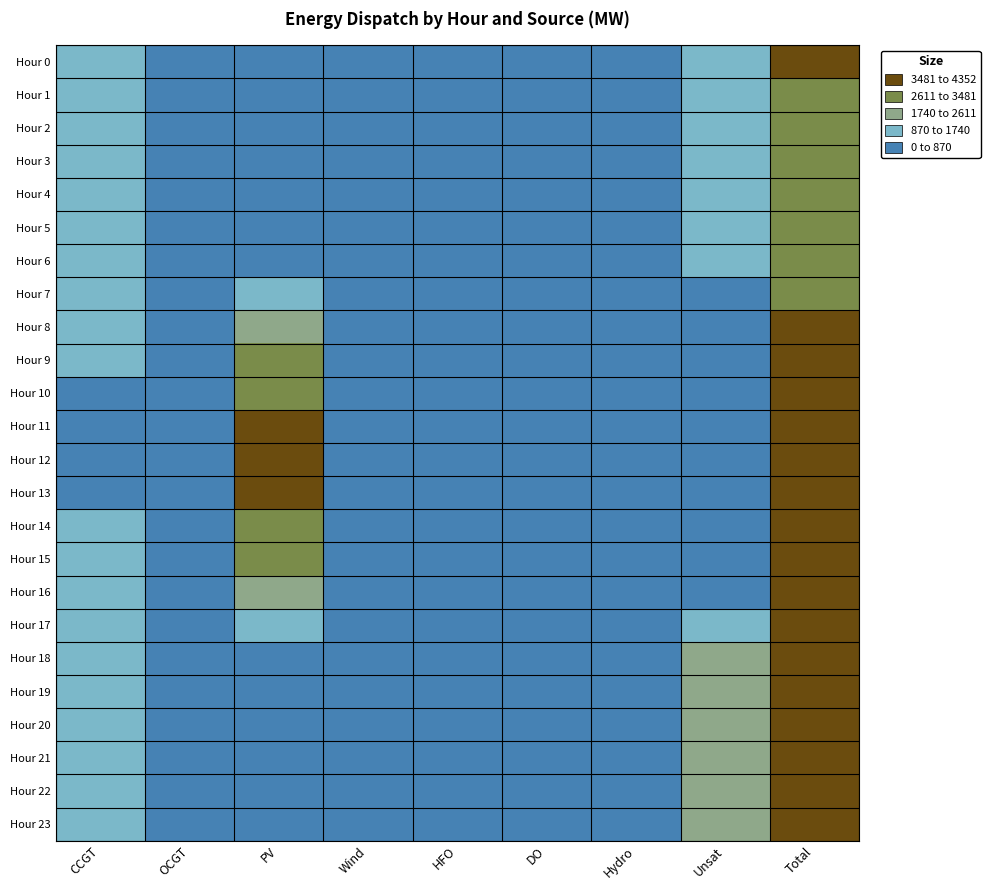

At HFO, list the series in order from smallest to largest.

Hour 0, Hour 1, Hour 2, Hour 3, Hour 4, Hour 5, Hour 6, Hour 7, Hour 8, Hour 9, Hour 10, Hour 11, Hour 12, Hour 13, Hour 14, Hour 15, Hour 16, Hour 17, Hour 18, Hour 19, Hour 20, Hour 21, Hour 22, Hour 23